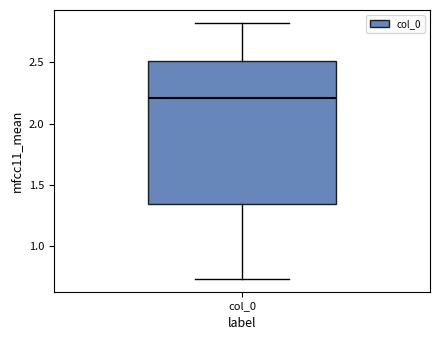

Read this box plot against the y-axis: the position of the median line, the range covered by the box, and the ends of both whiskers. The values are not printed on the chart, so give them approximately, as read against the axis.

median 2.20, box 1.35 to 2.50, whiskers 0.75 to 2.80